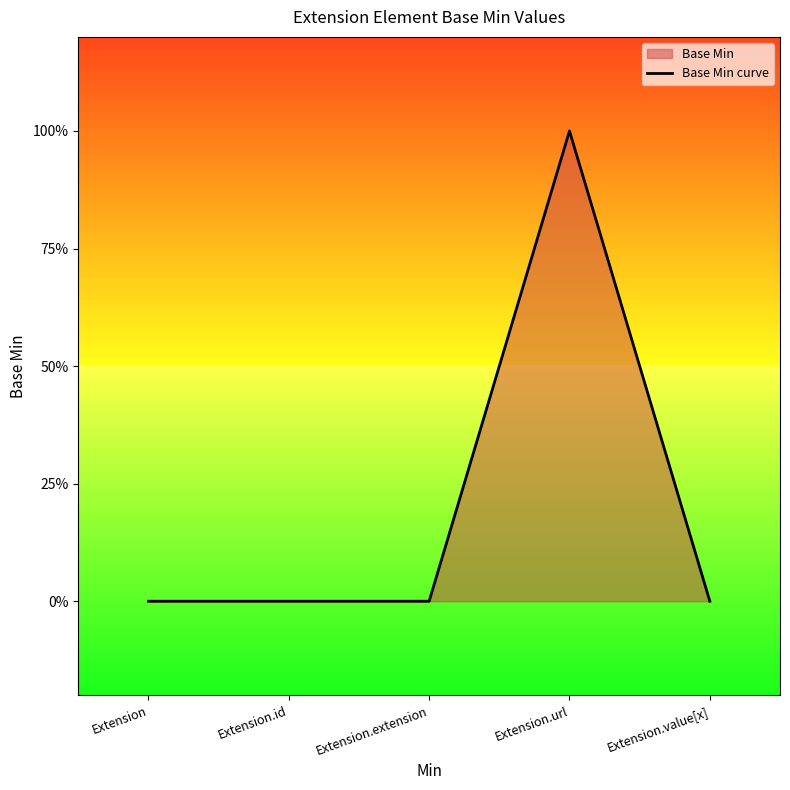

Count the values in the range 0 to 1.

5